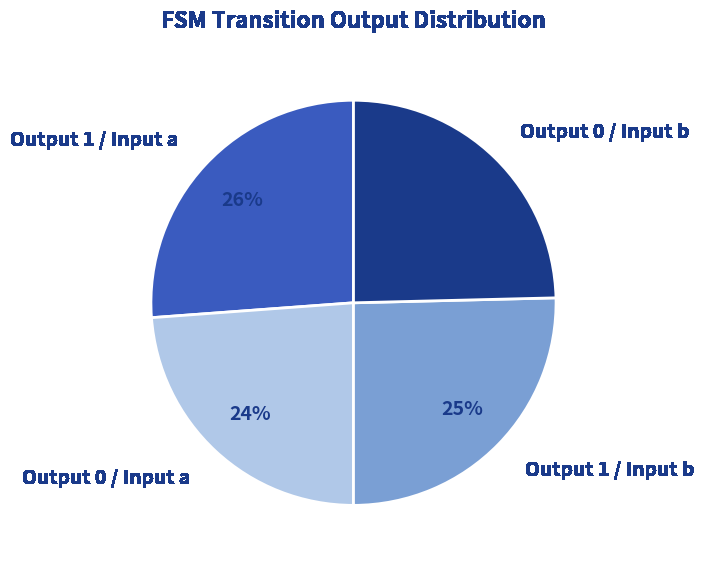

To the nearest percent, what portion does Output 1 / Input b represent?

25%